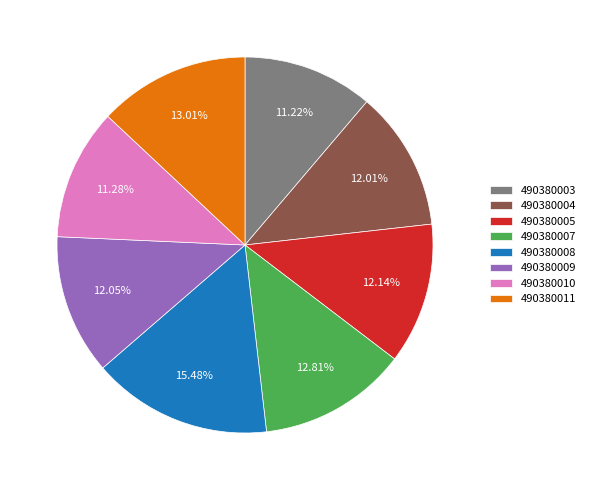

What percentage is the 490380010 slice, to the nearest percent?

11%